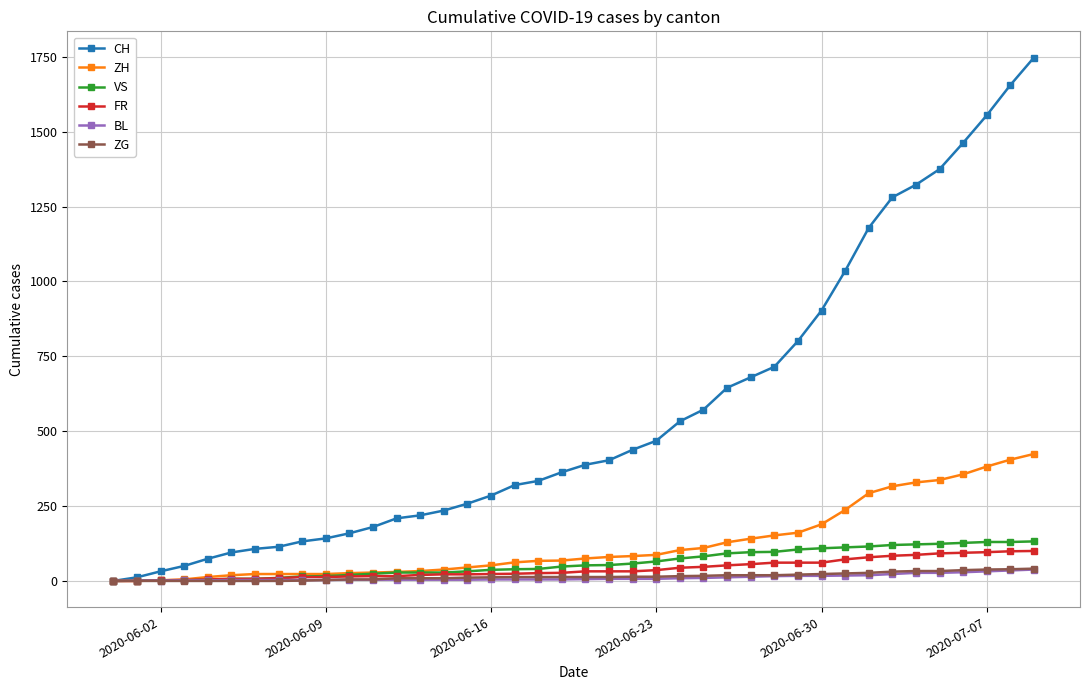

What are all the series names shown in the legend?

CH, ZH, VS, FR, BL, ZG